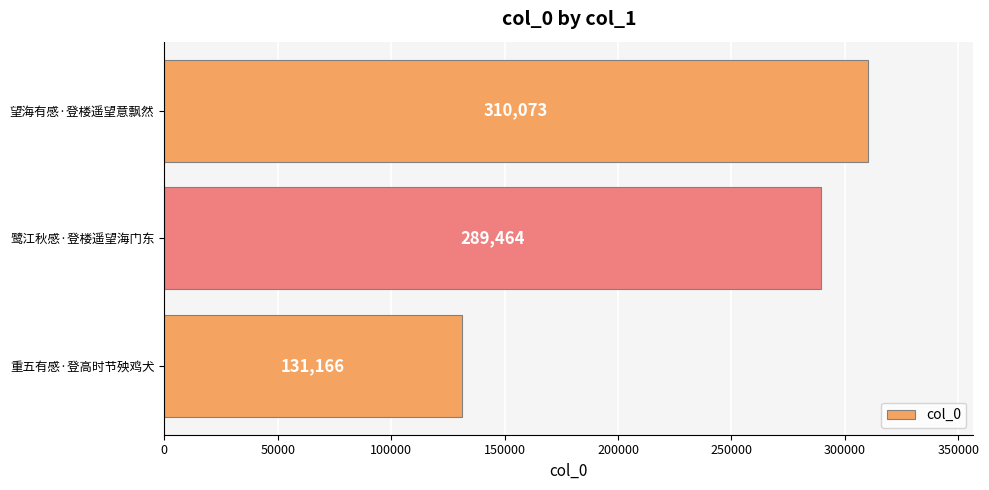

What is the difference between the second highest and minimum values?

158298